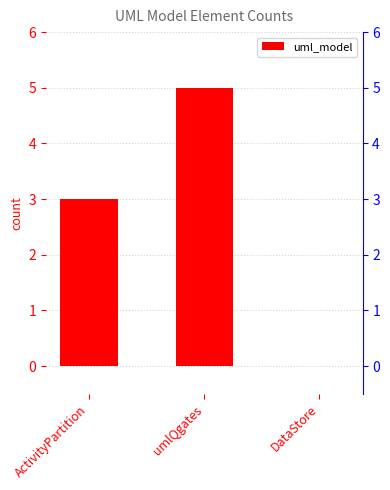

What value does the data have at ActivityPartition?

3